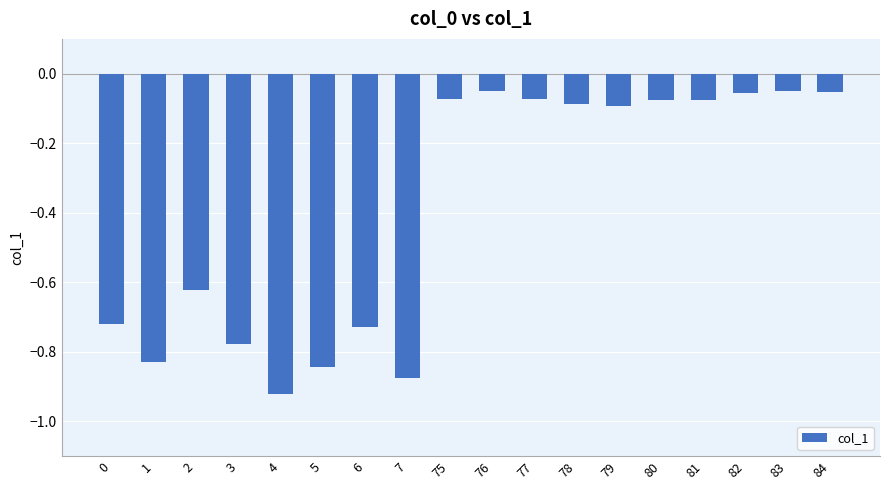

What is the difference between the maximum and second lowest values?

0.8